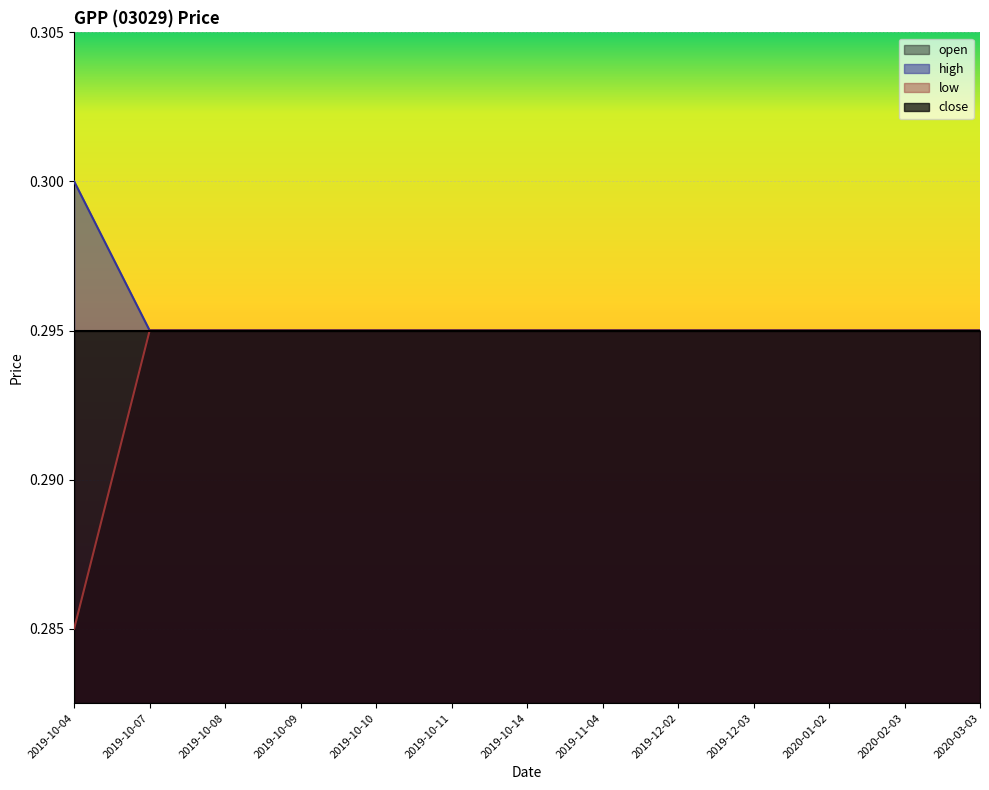

True or false: high has more than 2 points higher than both neighbors.

False